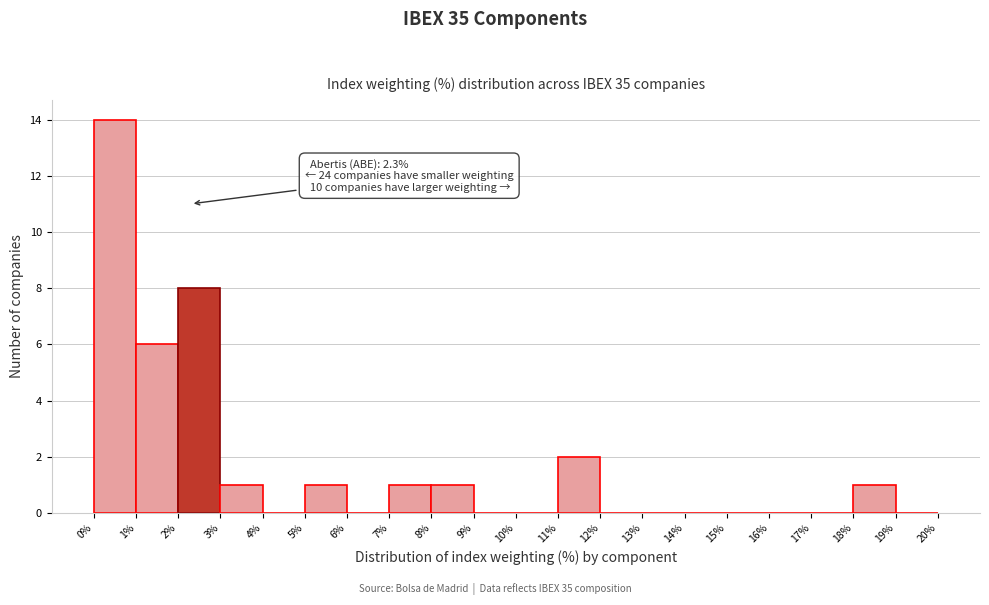

Which range on the x-axis has the tallest bar?

0% to 1%